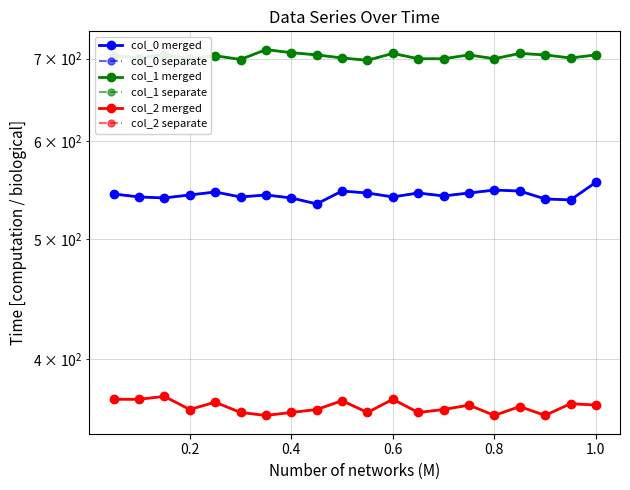

How many lines are shown in the chart?

6